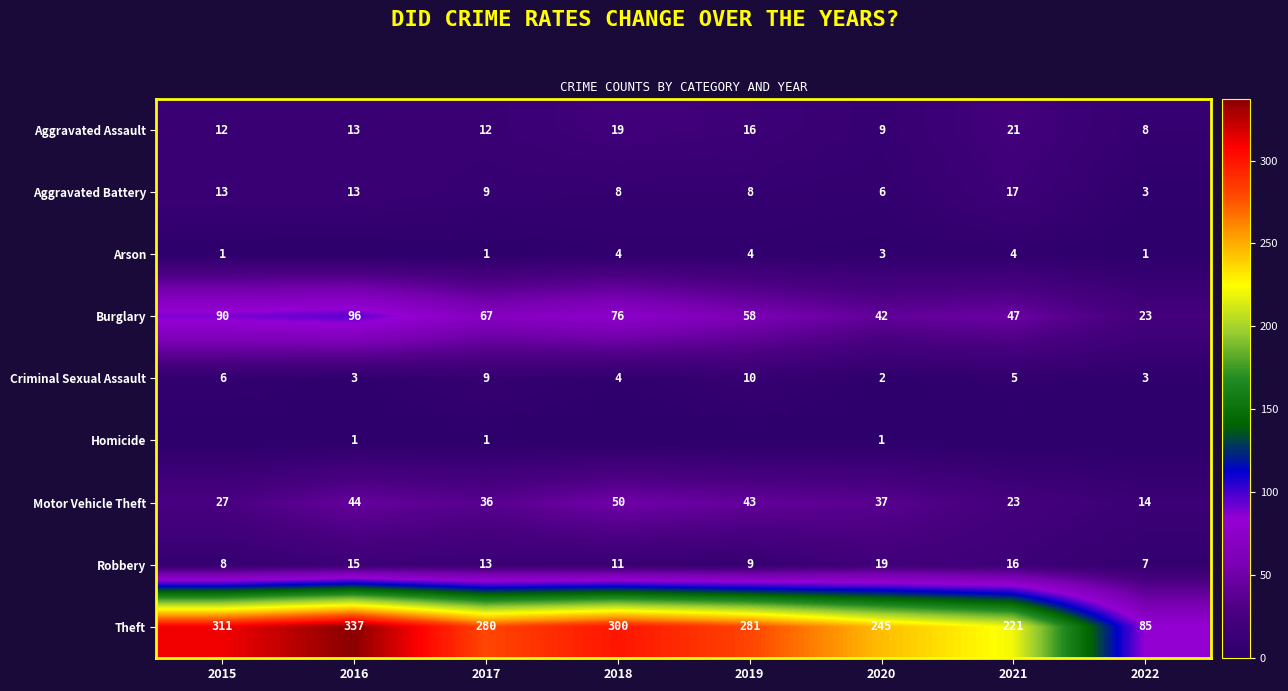

What is the difference between the maximum and minimum values in the Aggravated Battery series?

14